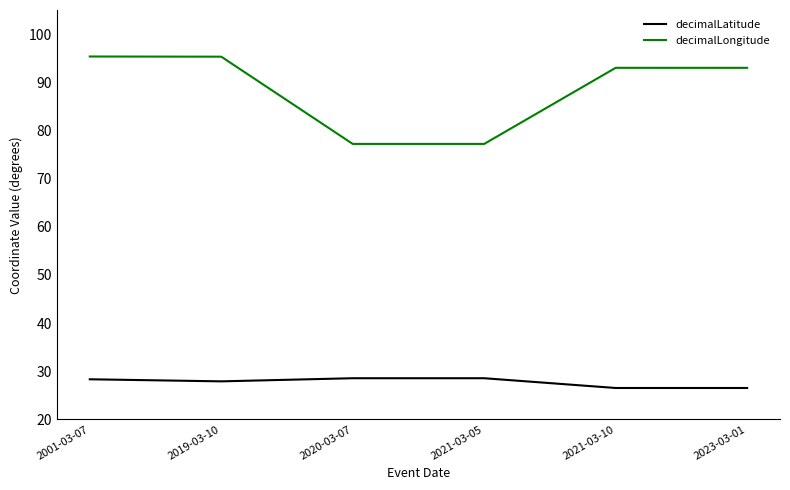

Rank the series by their maximum value, from highest to lowest.

decimalLongitude, decimalLatitude